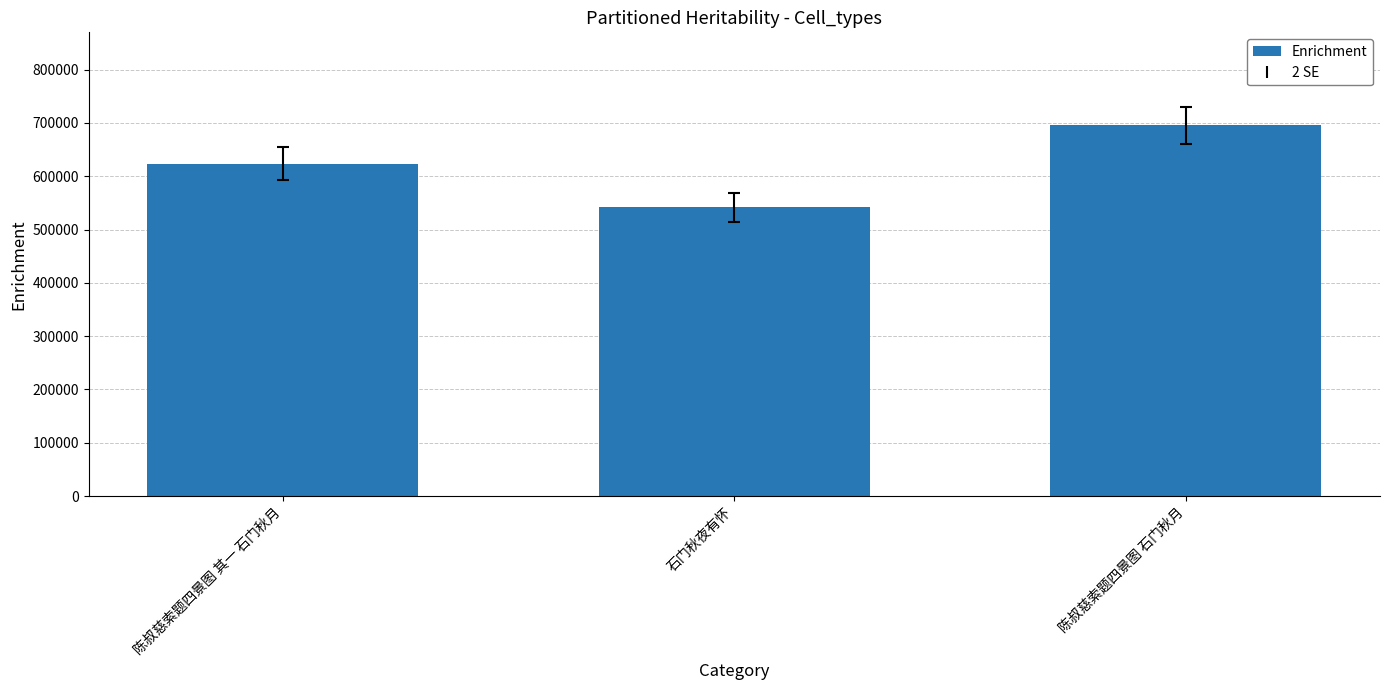

Where is the data nearest to the value 619144?

陈叔慈索题四景图 其一 石门秋月